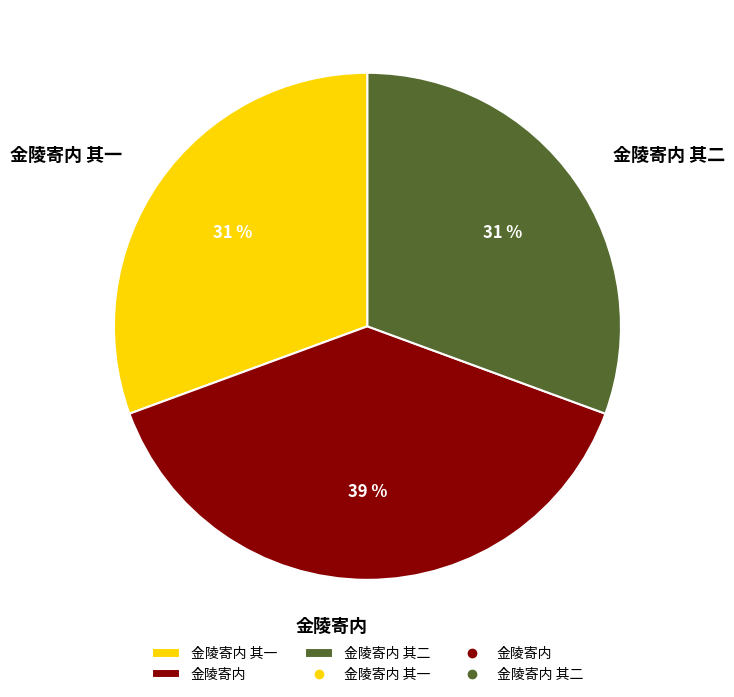

Which has a higher value, 金陵寄内 其二 or 金陵寄内?

金陵寄内